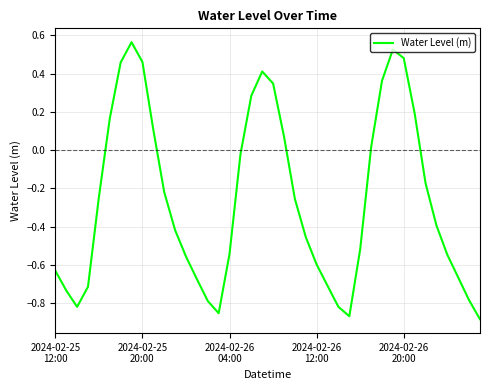

What is the difference between the maximum and minimum values?

1.4